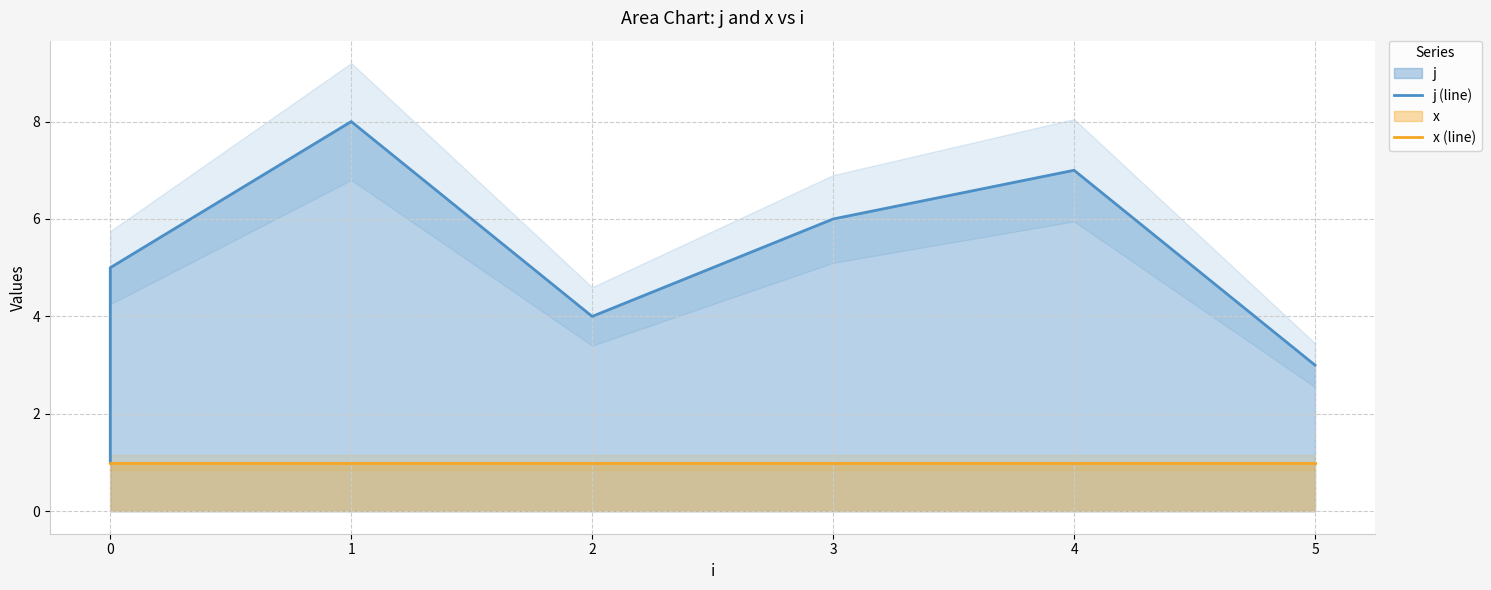

What is the maximum value shown in the chart?

8